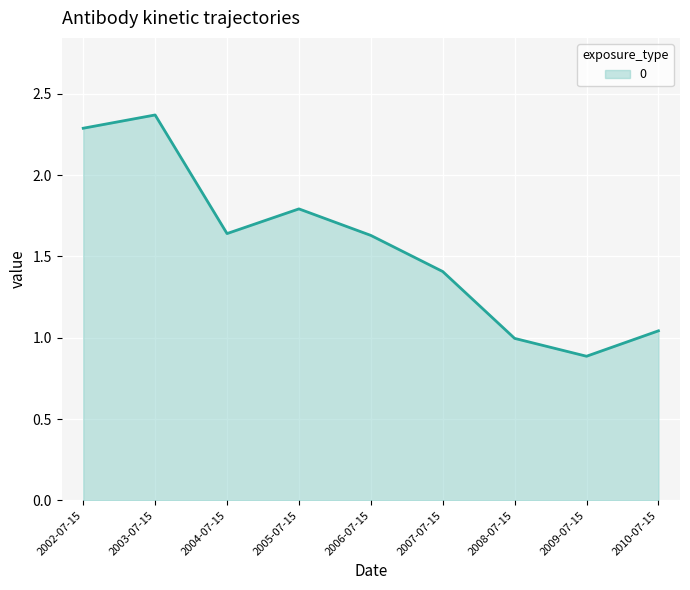

What position from the left is 2009-07-15?

8